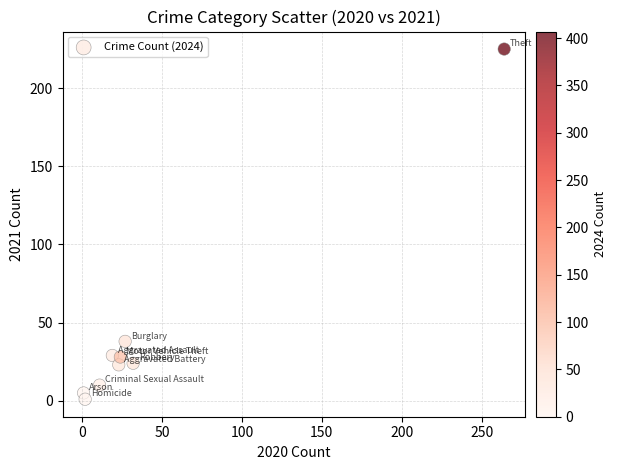

What is the range of Y values (max minus min)?

224